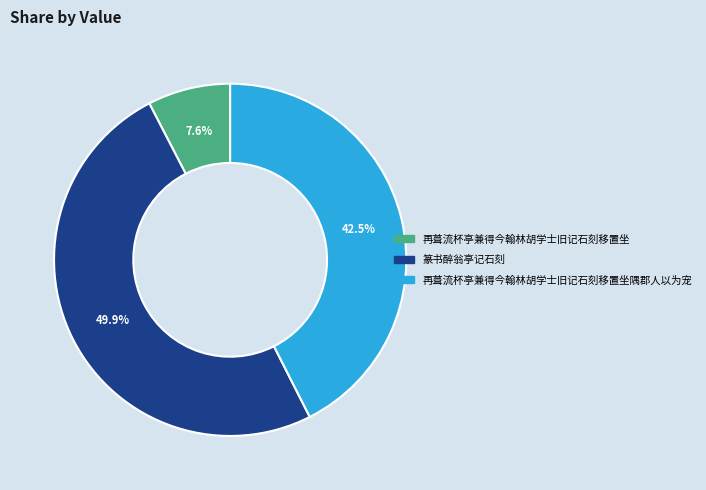

To the nearest percent, what is the difference between the largest and smallest slice percentages?

42%